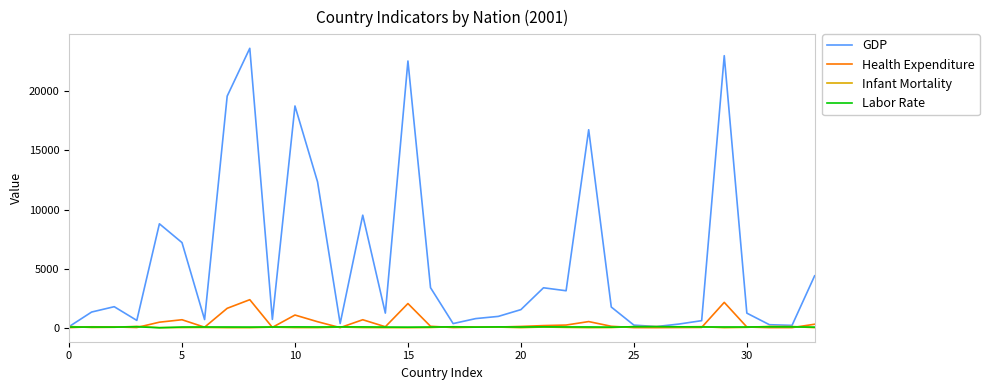

Which series has the widest spread of values?

GDP